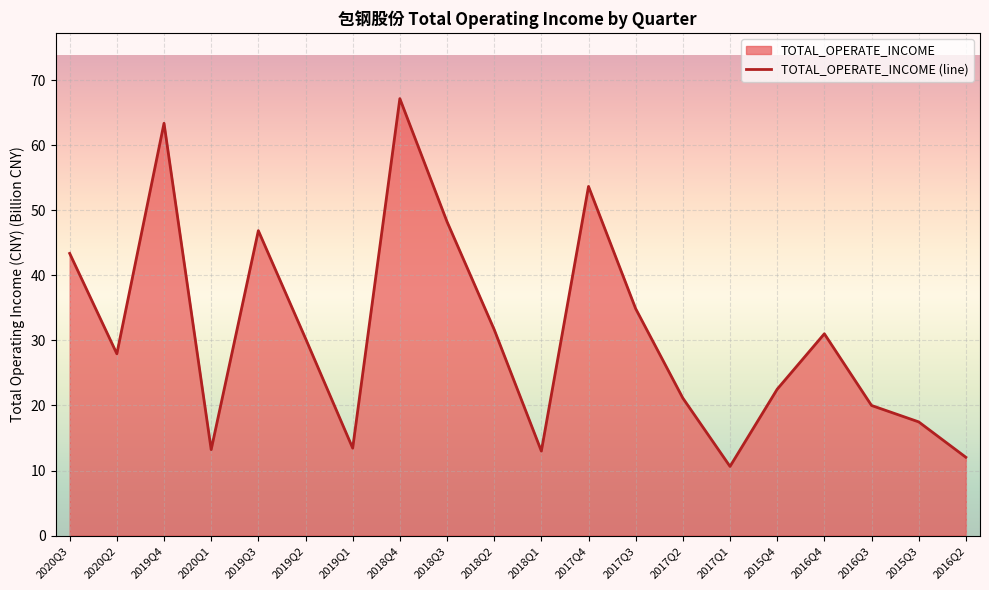

What is the difference between the values at 2018Q2 and 2015Q4?

9.2